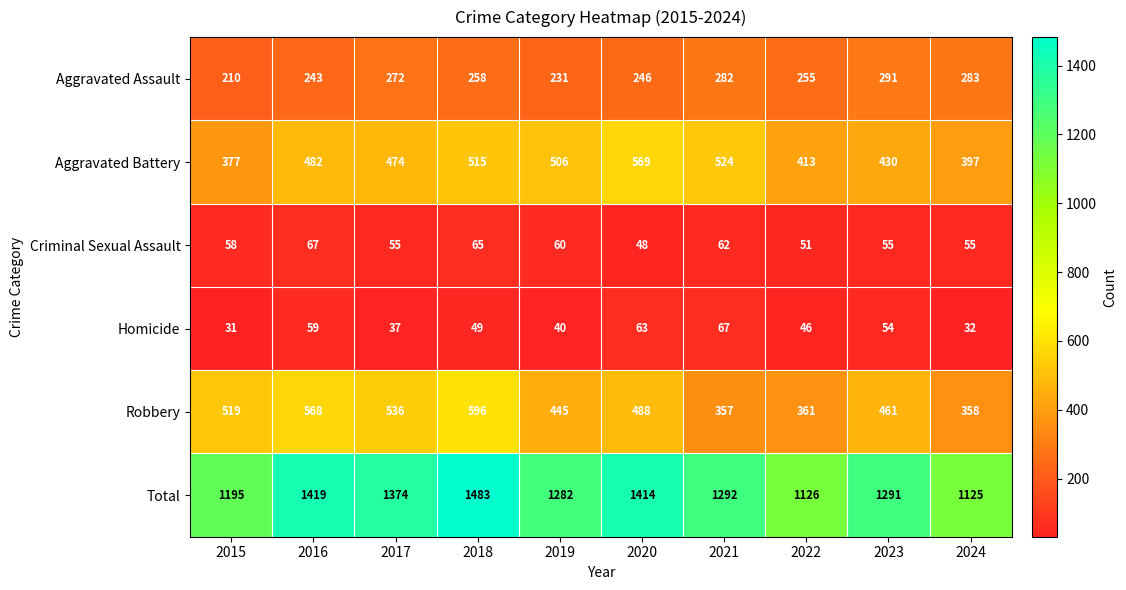

Rank the series at 2016 from lowest to highest value.

Homicide, Criminal Sexual Assault, Aggravated Assault, Aggravated Battery, Robbery, Total